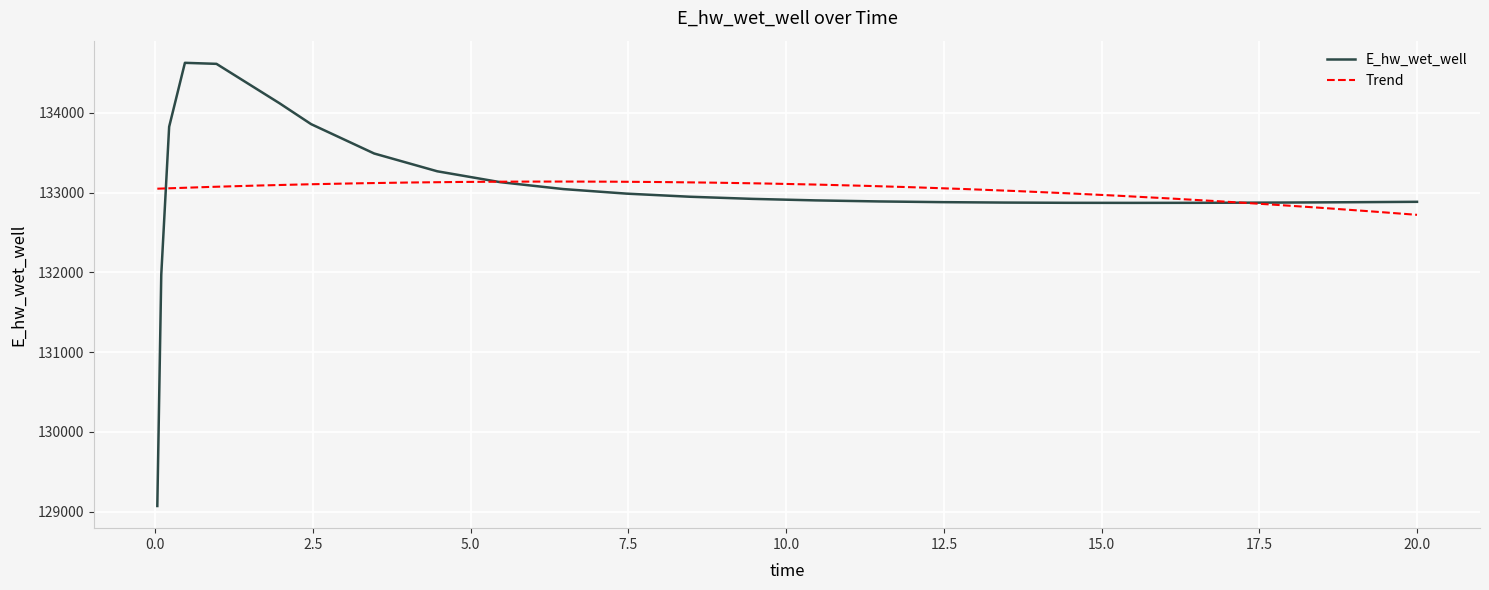

How many interior local valleys (lower than both neighbors) does the data have?

1